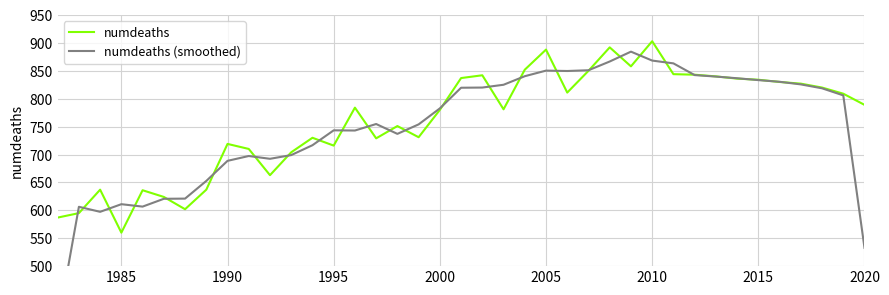

At which label does numdeaths reach its minimum?

1985